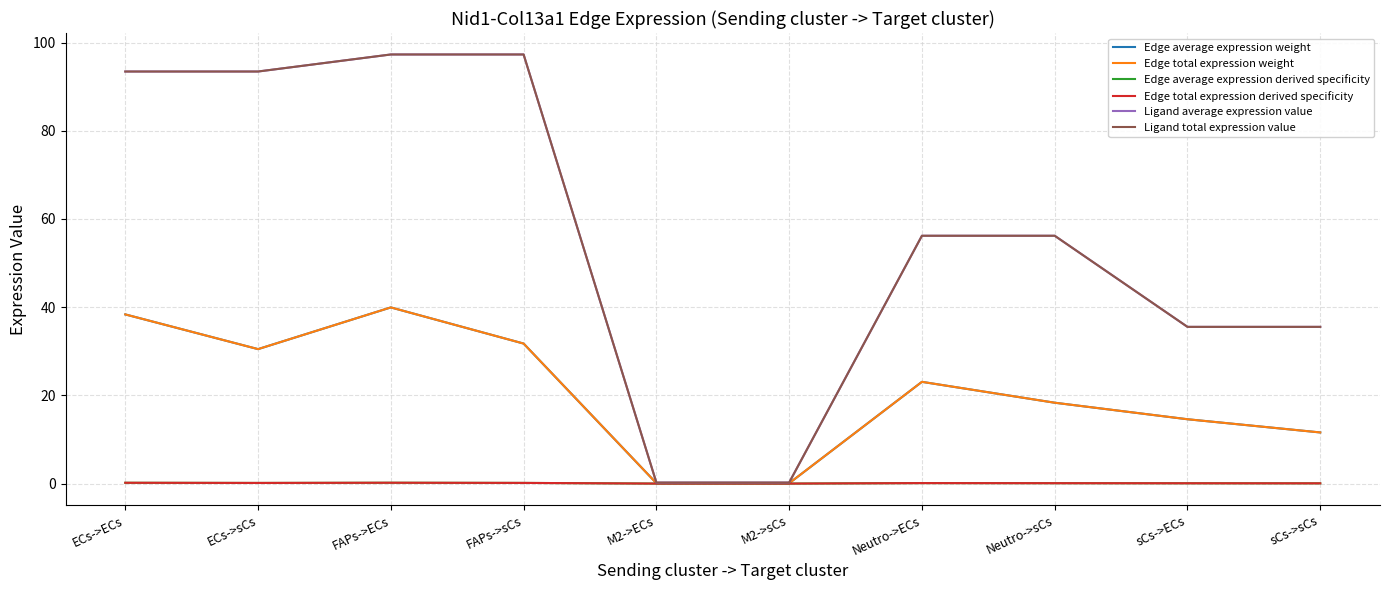

What is the maximum value for Ligand average expression value?

97.3